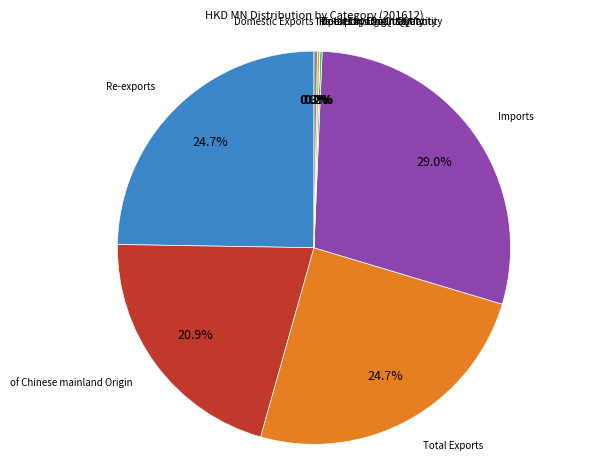

To the nearest percent, what percentage of the pie is of Chinese mainland Origin?

21%